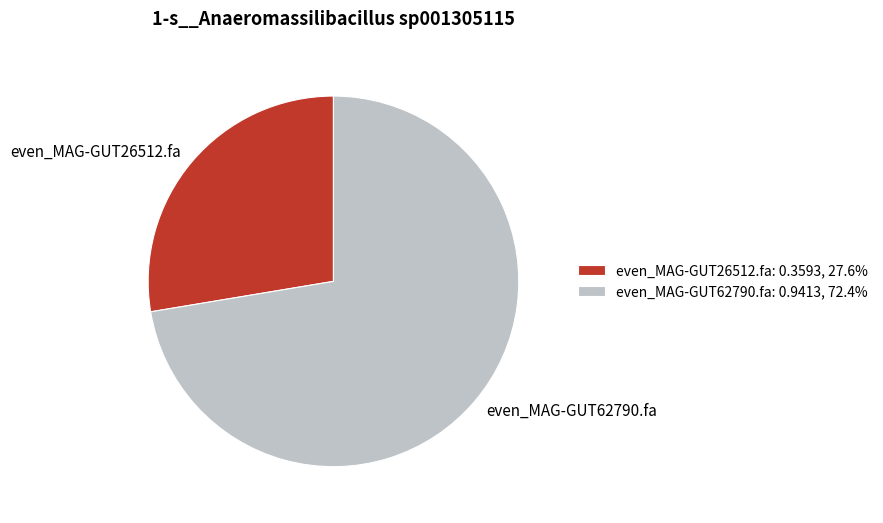

Rank the categories by value from lowest to highest.

even_MAG-GUT26512.fa, even_MAG-GUT62790.fa